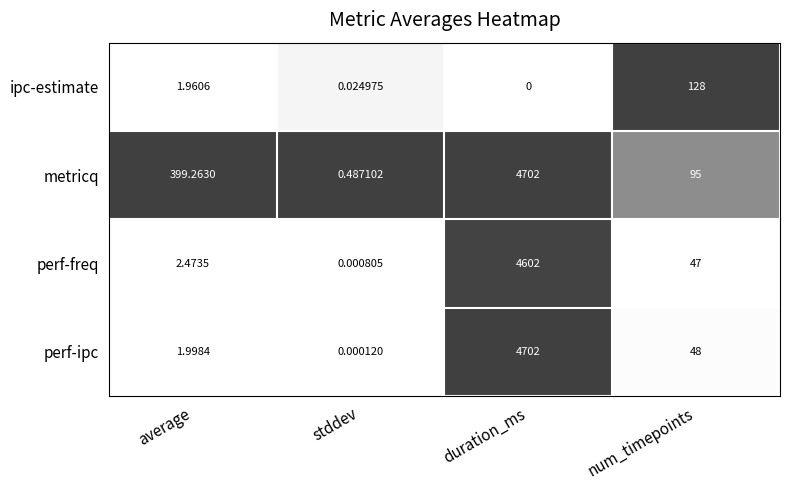

Which series has the largest range (max minus min)?

perf-ipc